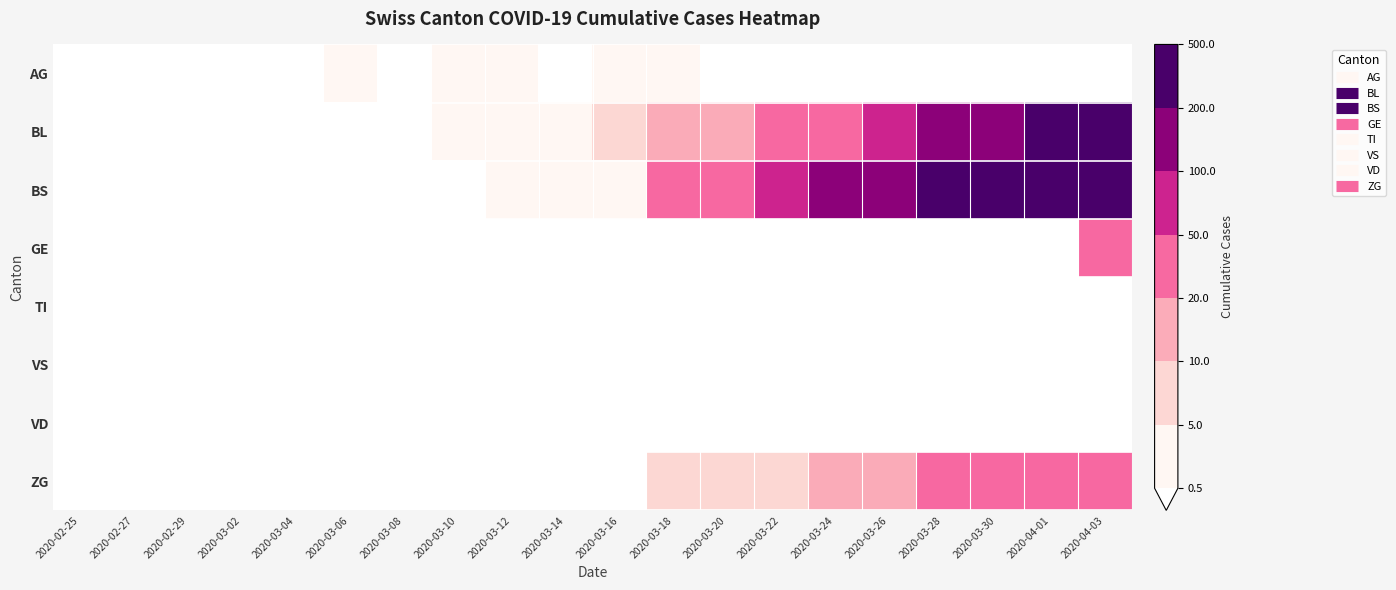

List the series in order of their peak value, highest first.

BS, BL, GE, ZG, AG, TI, VS, VD